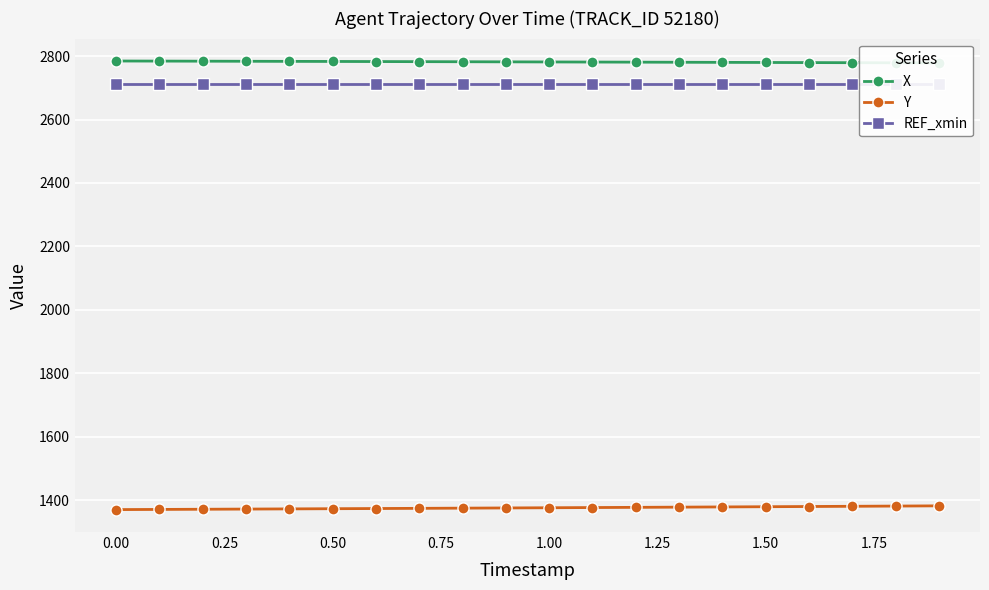

What is the difference between the maximum and minimum values in the X series?

6.0